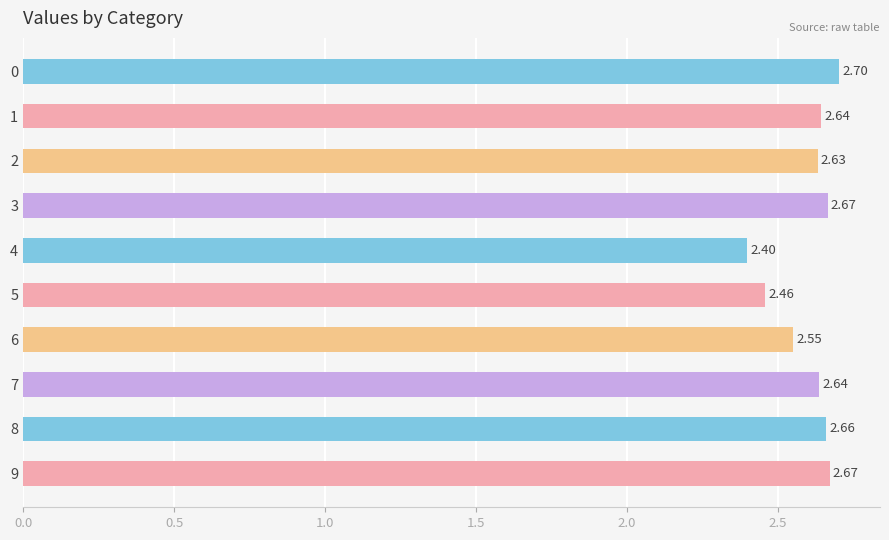

What is the ratio of the value at 3 to the value at 9?

1.0